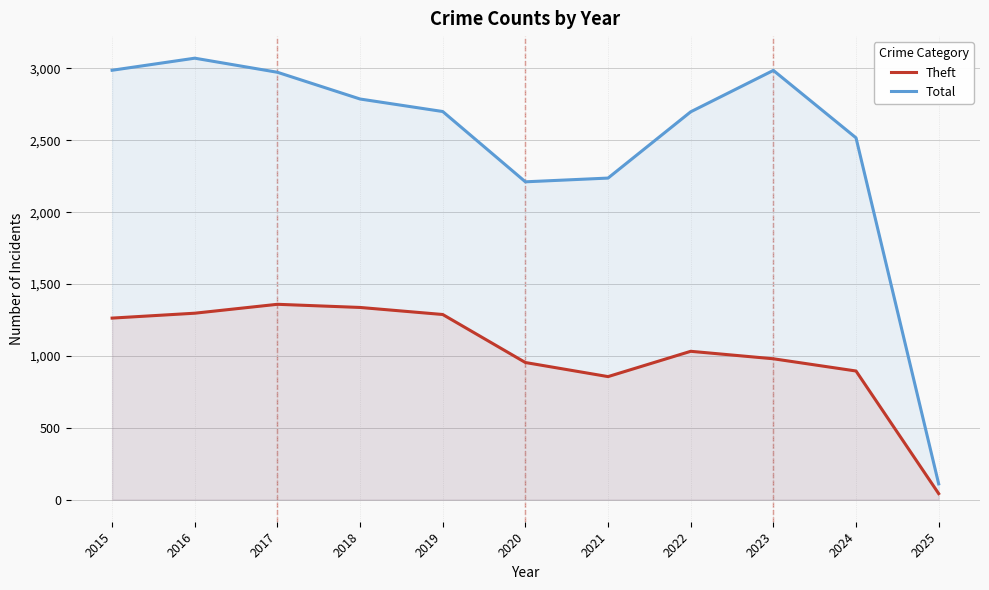

Rank the series by their average value, from highest to lowest.

Total, Theft